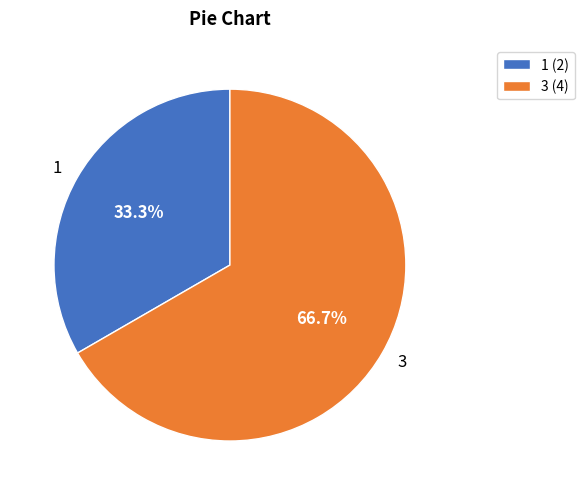

Which has a higher value, 1 or 3?

3